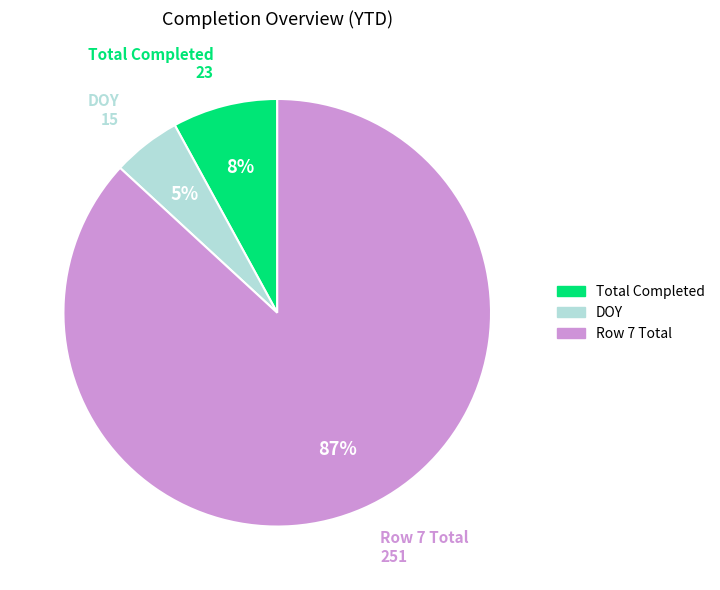

Is there a majority slice in this chart?

Yes